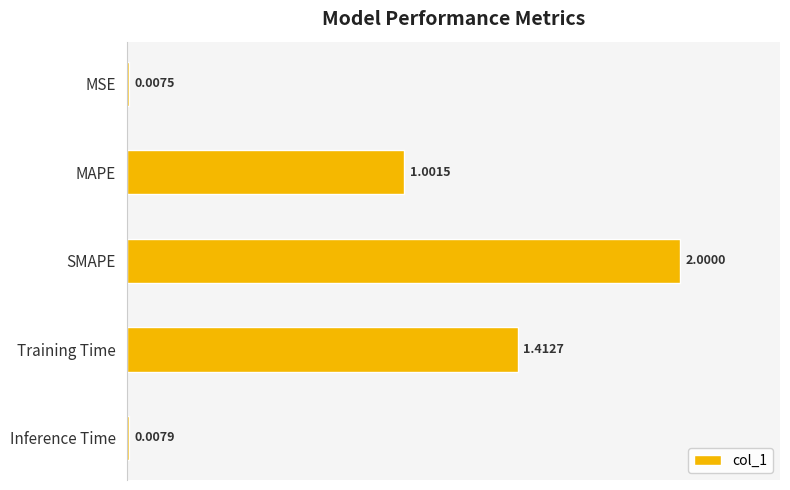

What is the difference between the values at SMAPE and MAPE?

1.0